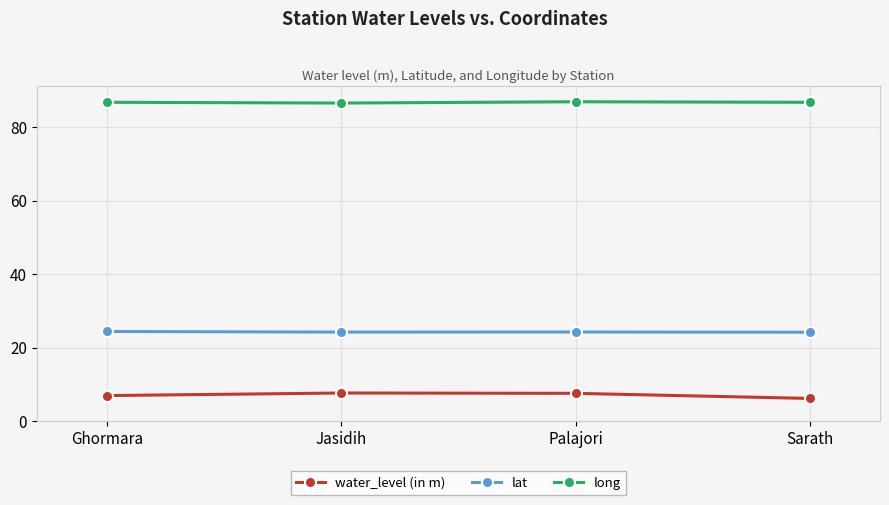

Is the value of lat at Jasidih greater than the value of water_level (in m) at Ghormara?

Yes